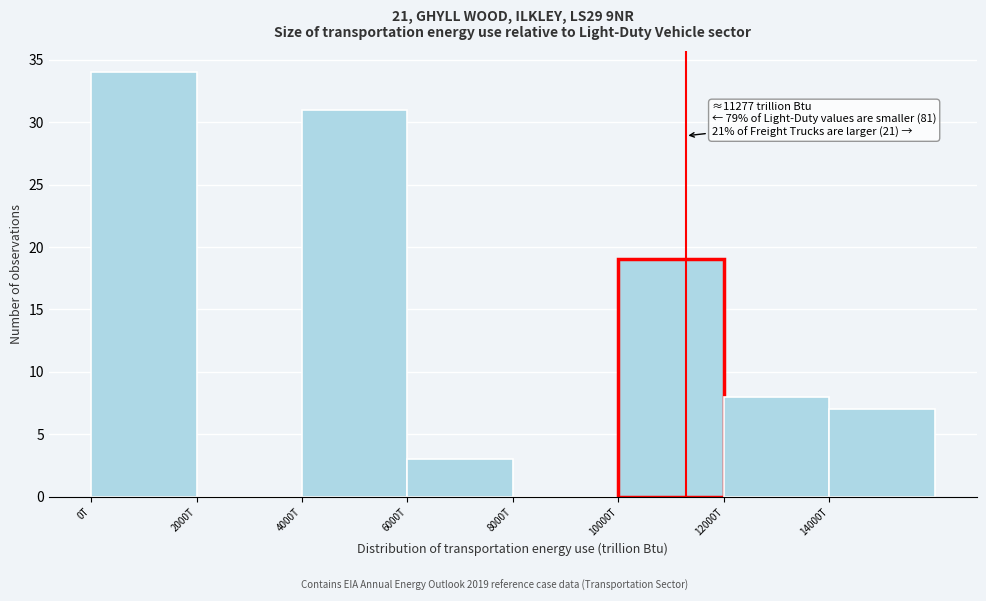

Reading left to right, list all the values displayed in this chart.

0T=34	2000T=0	4000T=31	6000T=3	8000T=0	10000T=19	12000T=8	14000T=7